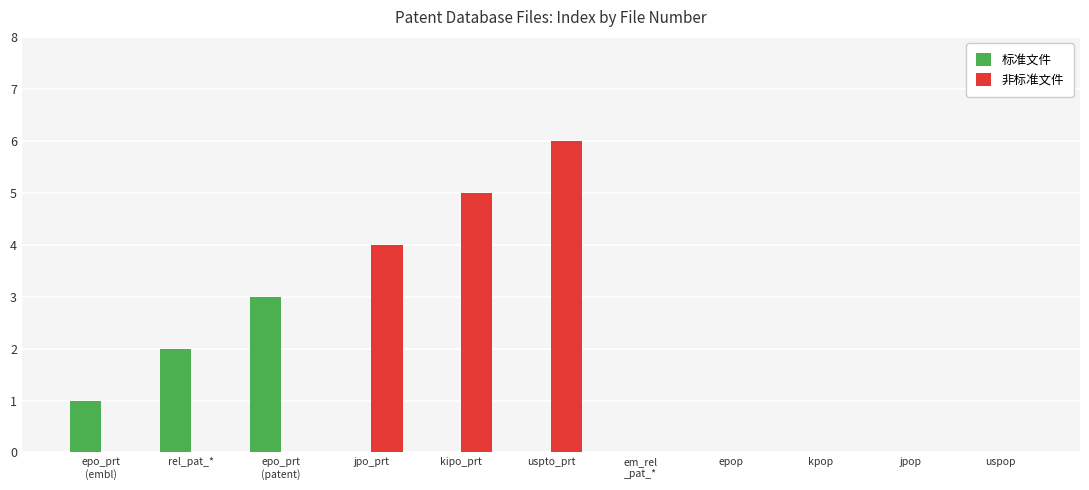

At which category is the sum across all series the highest?

uspto_prt